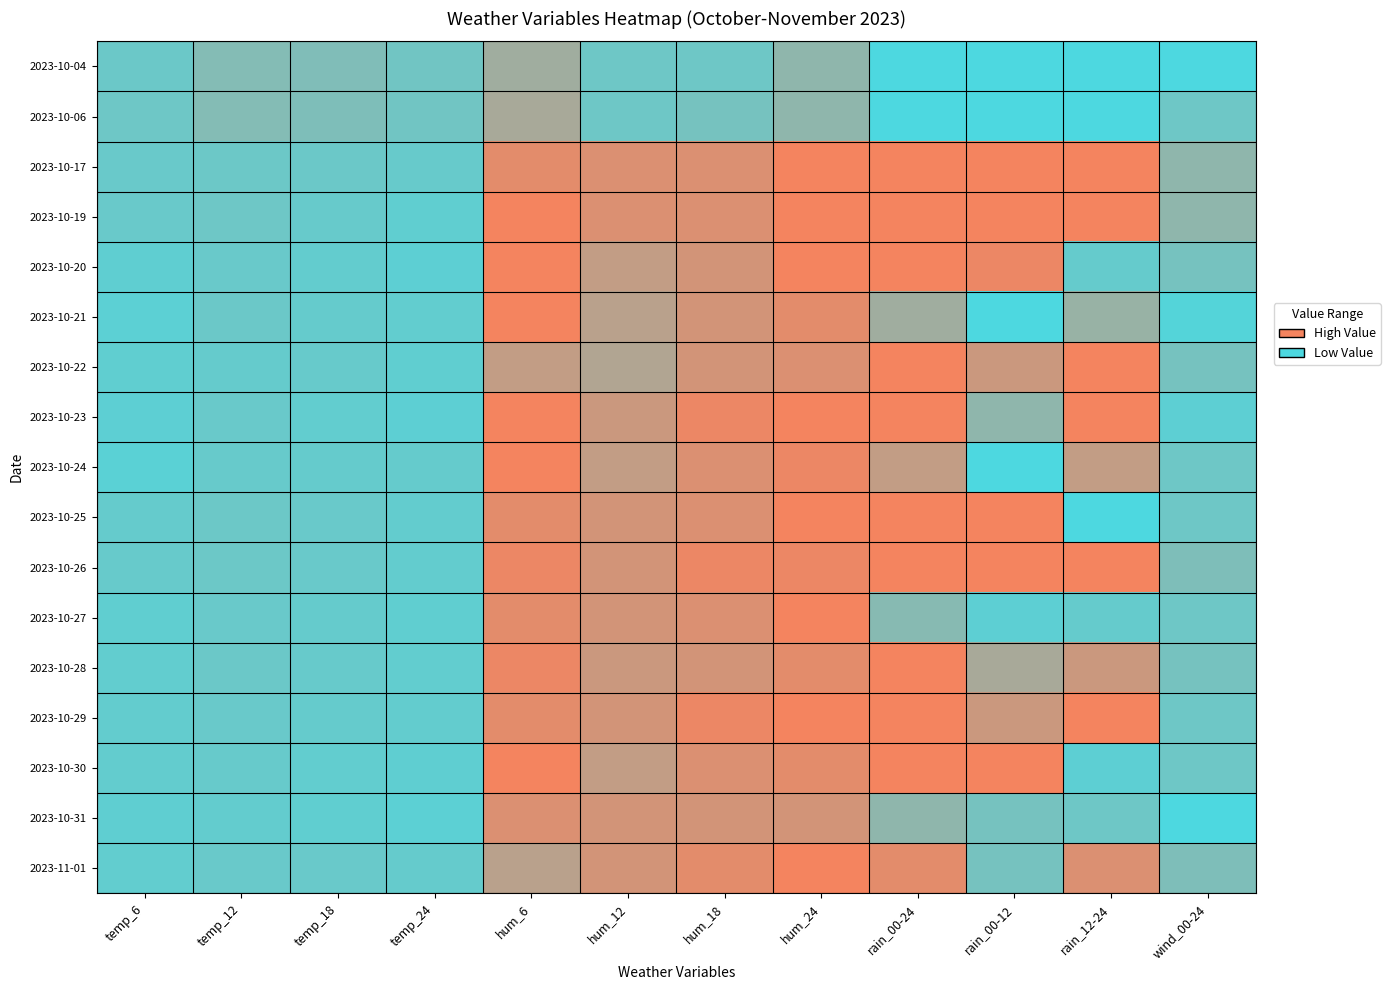

What is the total value across all series at hum_12?

1175